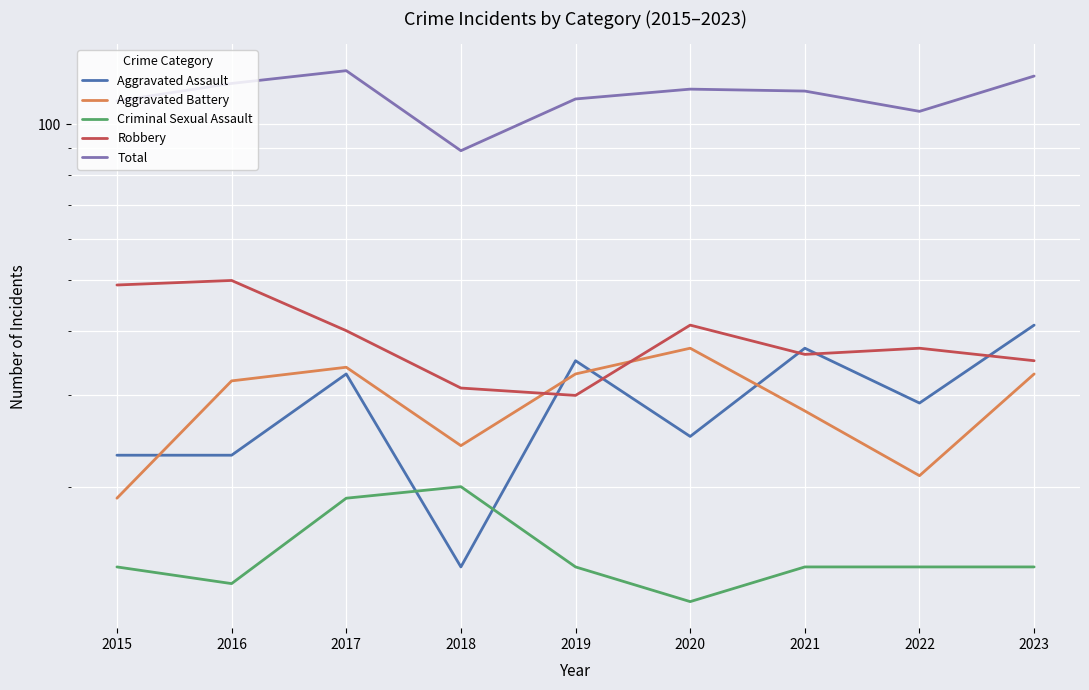

Which series has the largest total across all categories?

Total